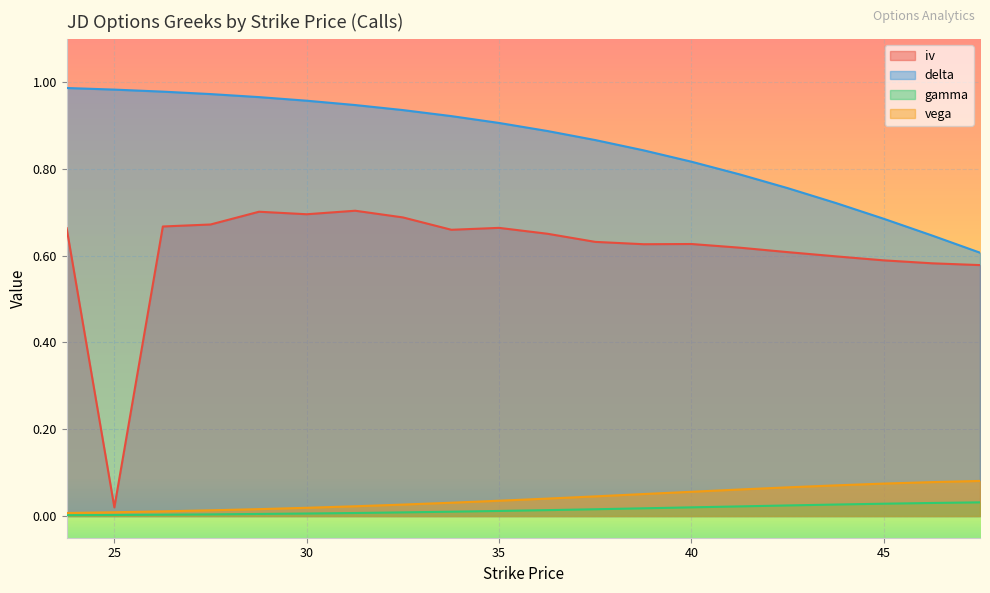

Is it true that iv equals 0.2 at 38.76?

False